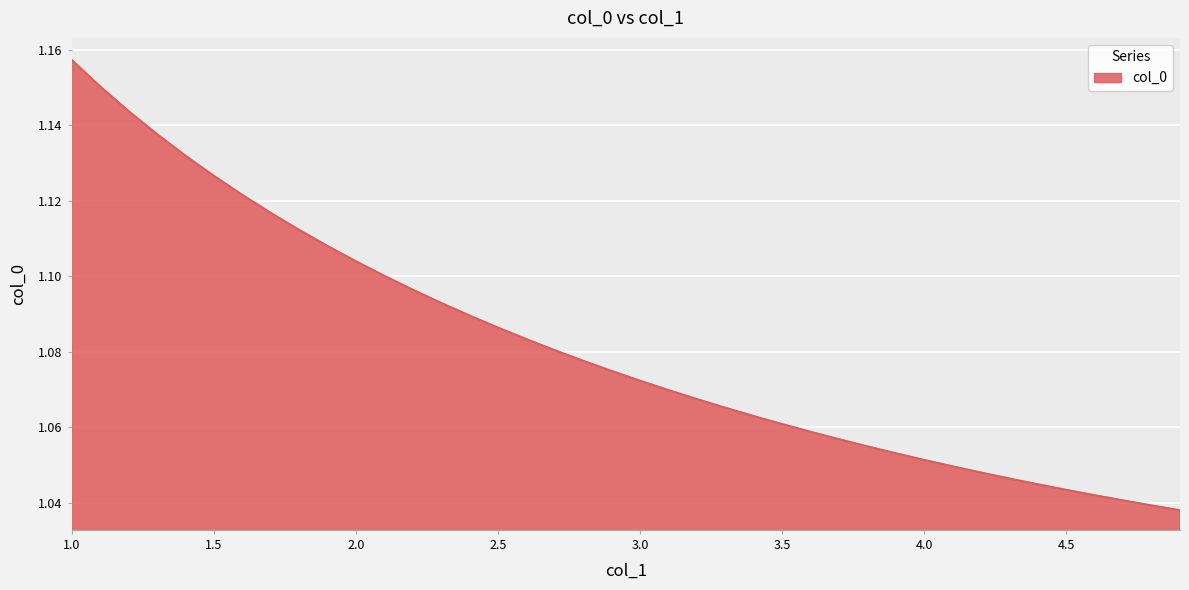

How many lines are shown in the chart?

1